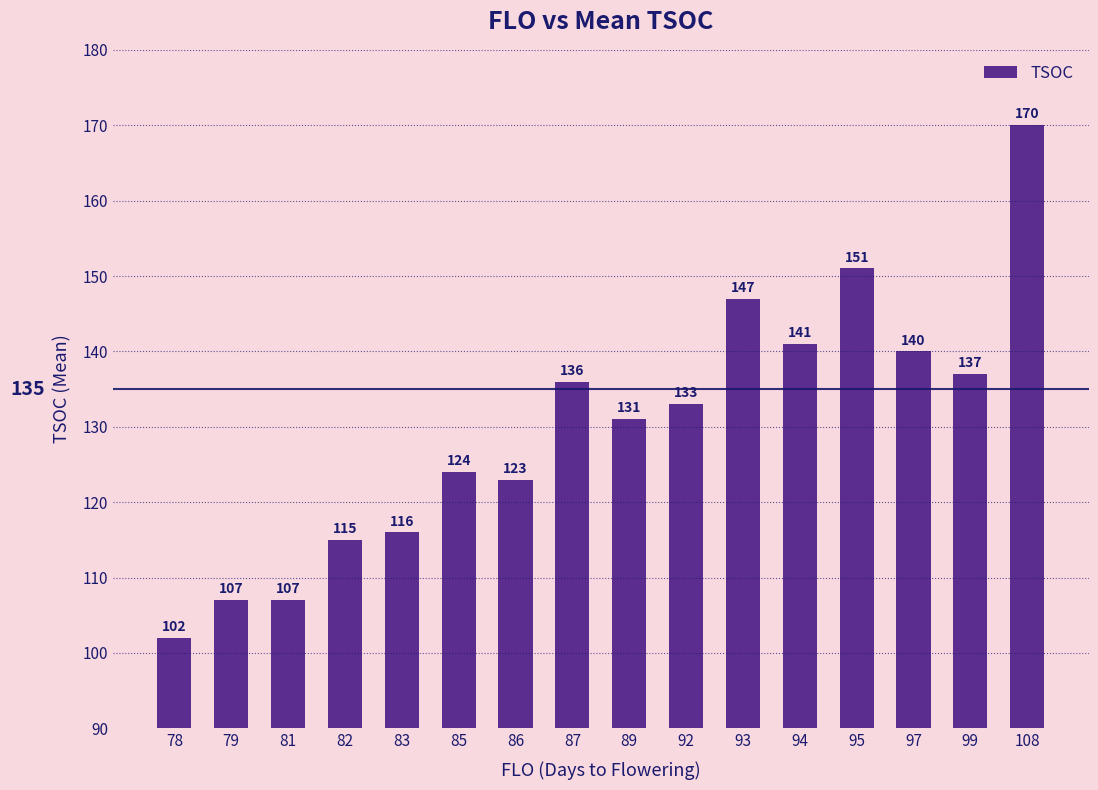

Read the value at 93.

147